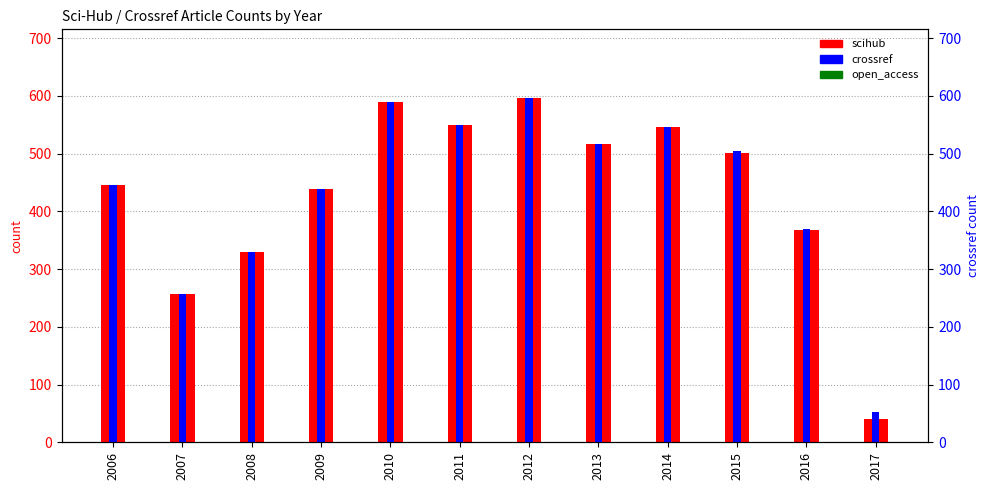

Which series has the largest range (max minus min)?

scihub